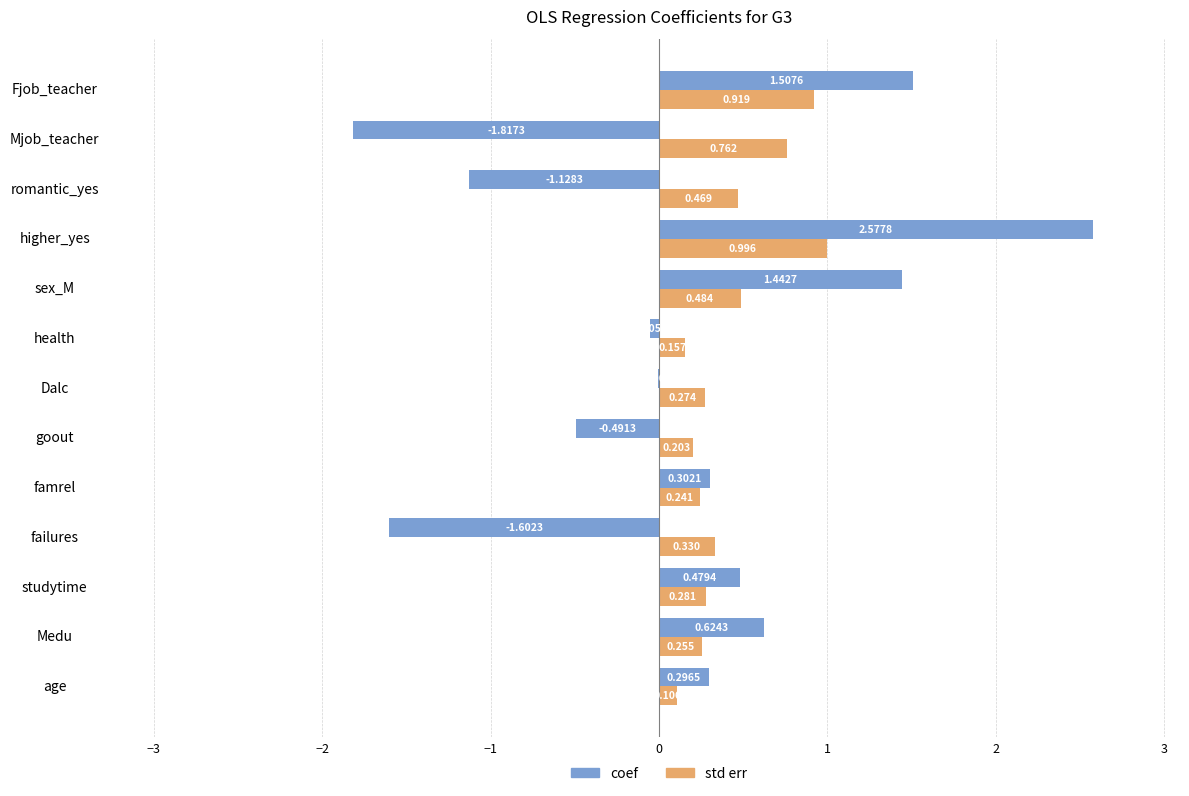

Which category has the highest value across all series?

higher_yes